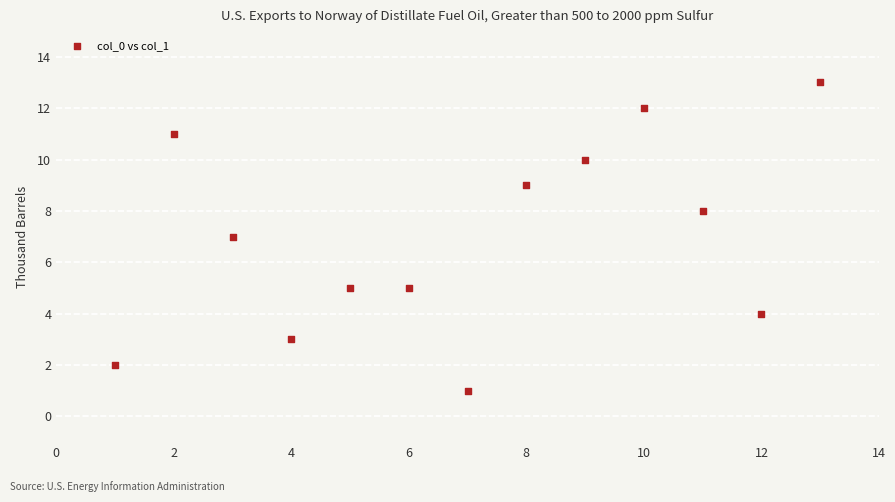

What is the range of X values (max minus min)?

12